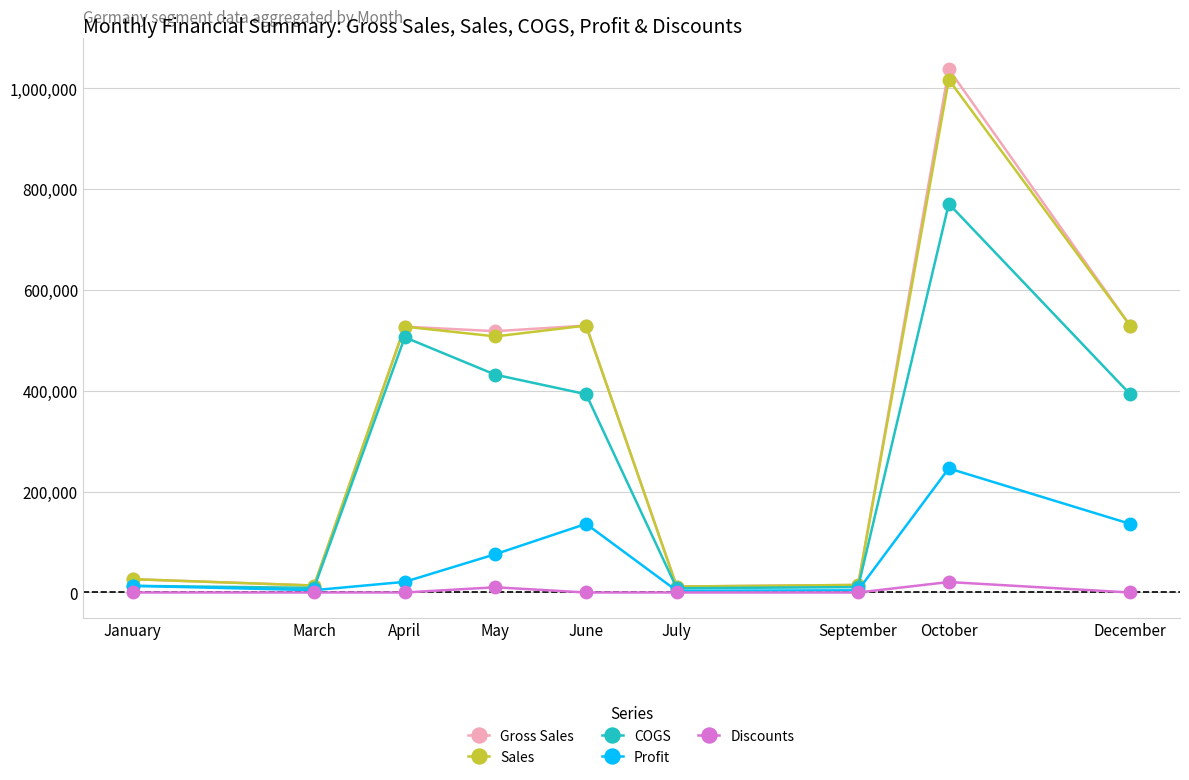

At which category does Gross Sales reach its first local valley?

March